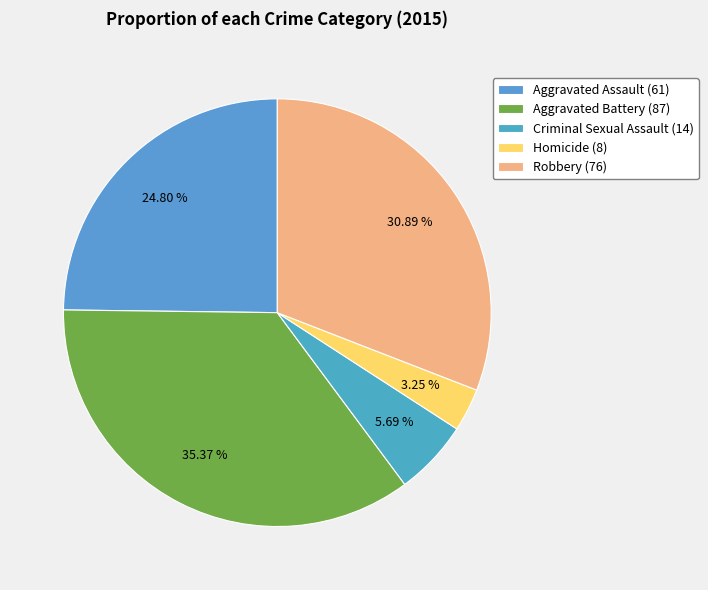

What percentage is the Aggravated Assault slice, to the nearest percent?

25%